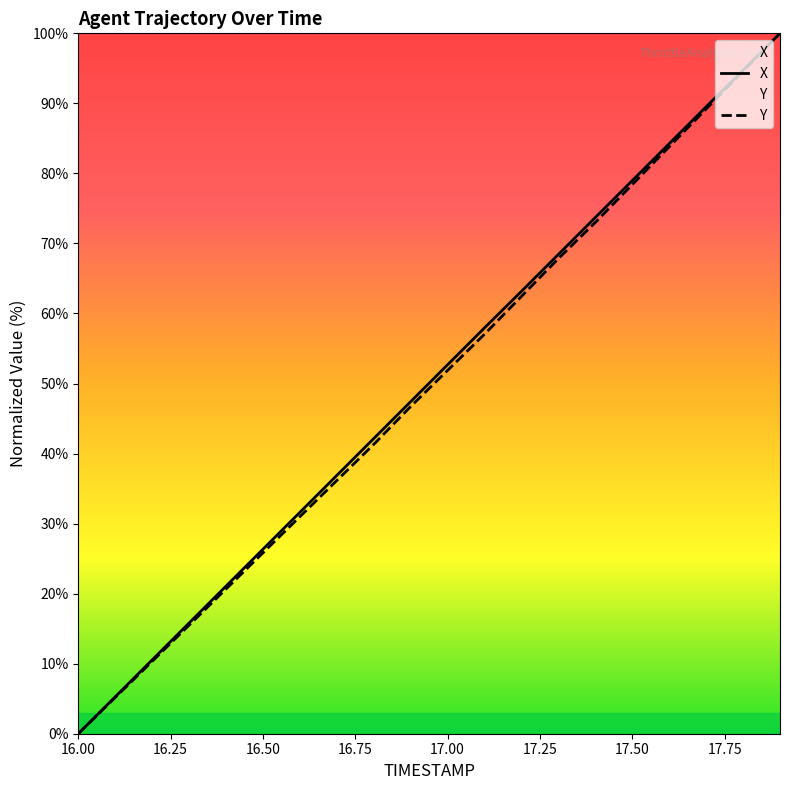

Reading left to right, list all the values displayed in this chart.

X: 0.0	5.3	10.5	15.8	21.1	26.3	31.6	36.9	42.1	47.4	52.7	58.0	63.2	68.4	73.7	79.0	84.2	89.5	94.7	100.0
Y: 0.0	5.2	10.3	15.5	20.7	25.8	31.0	36.2	41.3	46.7	51.9	57.0	62.4	67.8	73.0	78.4	83.8	89.2	94.6	100.0